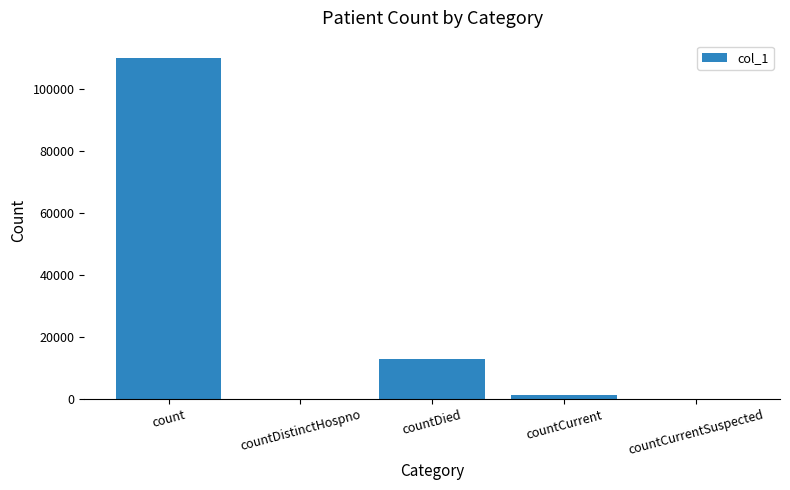

True or false: the data shows 18348 at countDied.

False